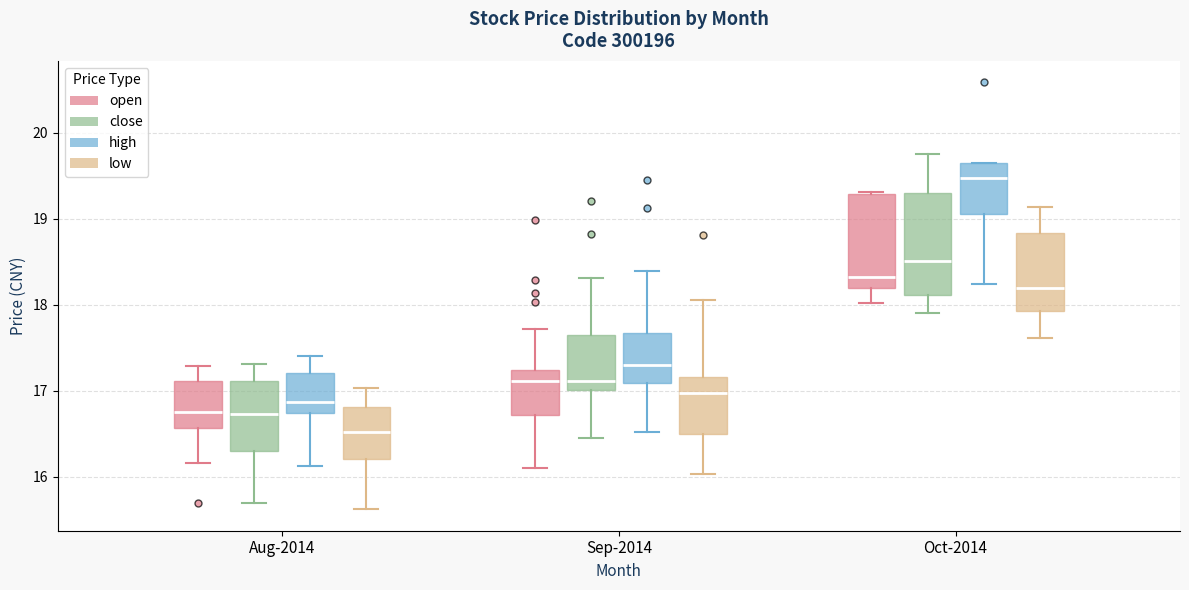

Reading left to right, transcribe this box plot: for each box, give where its median line is, the range the box spans, and where its two whiskers end, as read against the y-axis. The values are not printed on the chart, so give them approximately, as read against the axis.

Aug-2014 (open): median 16.7, box 16.6 to 17.1, whiskers 16.2 to 17.3
Aug-2014 (close): median 16.7, box 16.3 to 17.1, whiskers 15.7 to 17.3
Aug-2014 (high): median 16.9, box 16.7 to 17.2, whiskers 16.1 to 17.4
Aug-2014 (low): median 16.5, box 16.2 to 16.8, whiskers 15.6 to 17.0
Sep-2014 (open): median 17.1, box 16.7 to 17.2, whiskers 16.1 to 17.7
Sep-2014 (close): median 17.1, box 17.0 to 17.6, whiskers 16.4 to 18.3
Sep-2014 (high): median 17.3, box 17.1 to 17.7, whiskers 16.5 to 18.4
Sep-2014 (low): median 17.0, box 16.5 to 17.2, whiskers 16.0 to 18.1
Oct-2014 (open): median 18.3, box 18.2 to 19.3, whiskers 18.0 to 19.3
Oct-2014 (close): median 18.5, box 18.1 to 19.3, whiskers 17.9 to 19.8
Oct-2014 (high): median 19.5, box 19.1 to 19.7, whiskers 18.2 to 19.7
Oct-2014 (low): median 18.2, box 17.9 to 18.8, whiskers 17.6 to 19.1